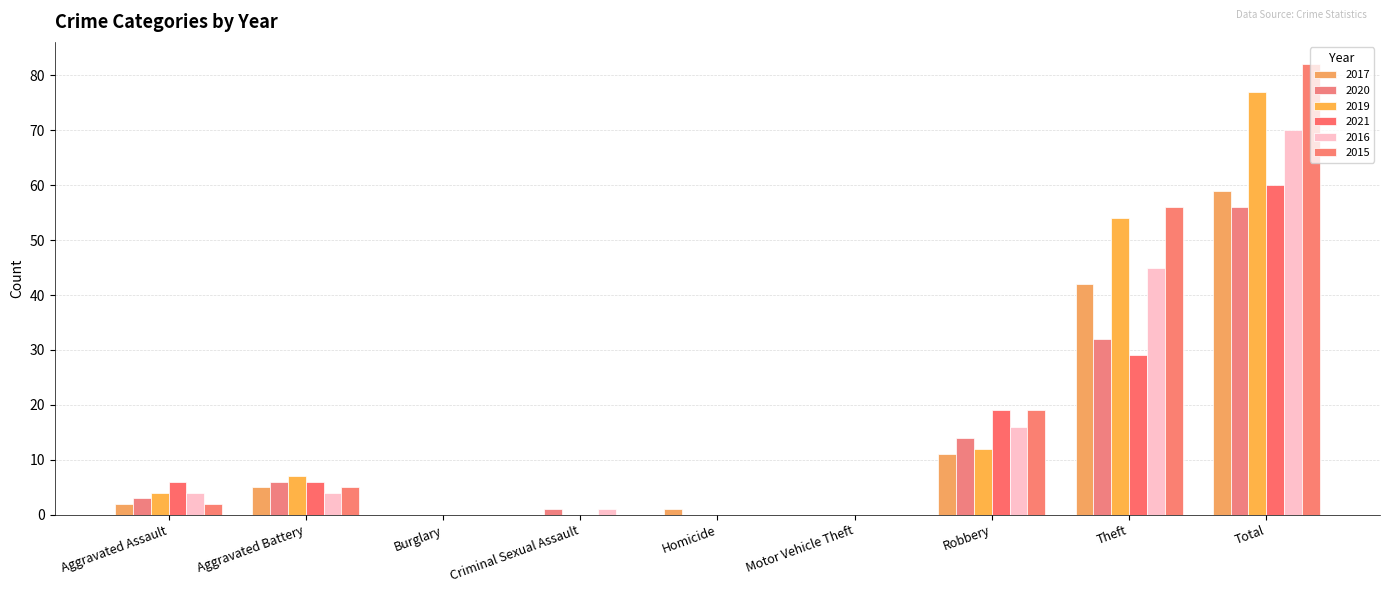

What is the greatest value displayed?

82